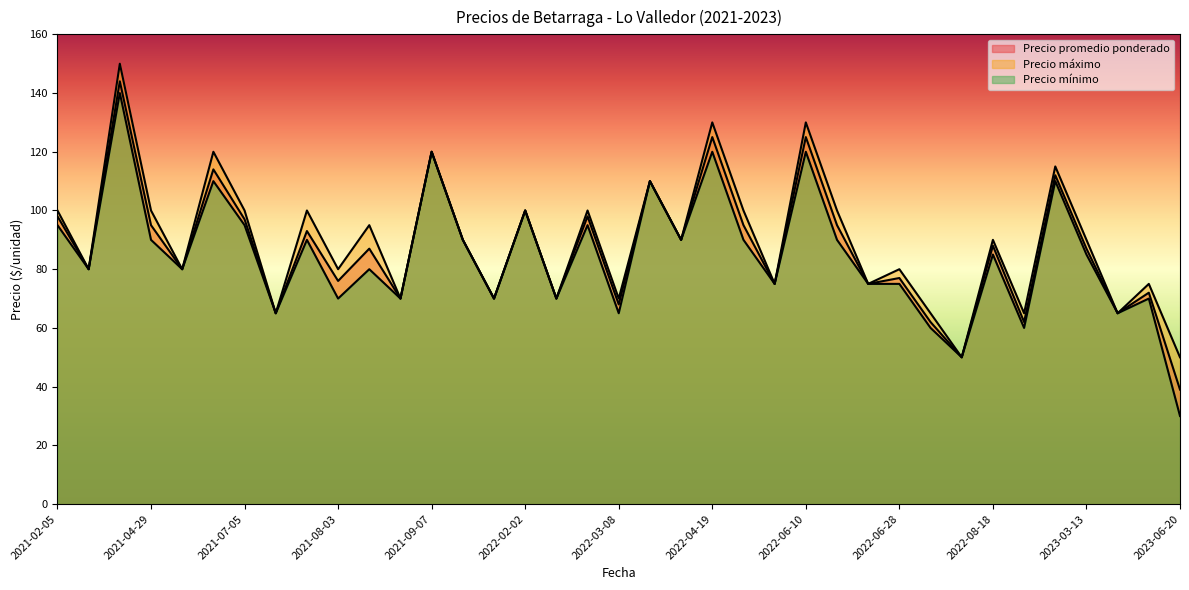

What is the value of the Precio máximo point at the 37th from the left?

50